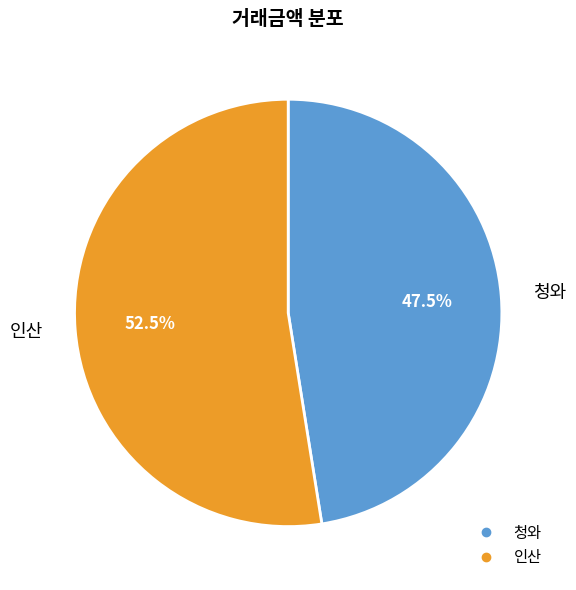

Does any single category account for the majority?

Yes